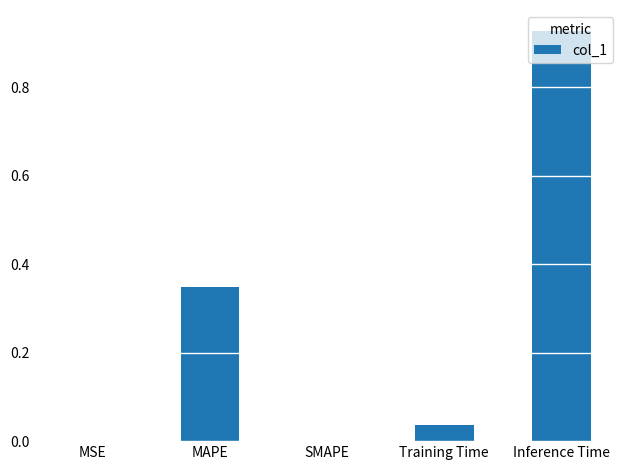

Does the chart contain stacked bars?

No